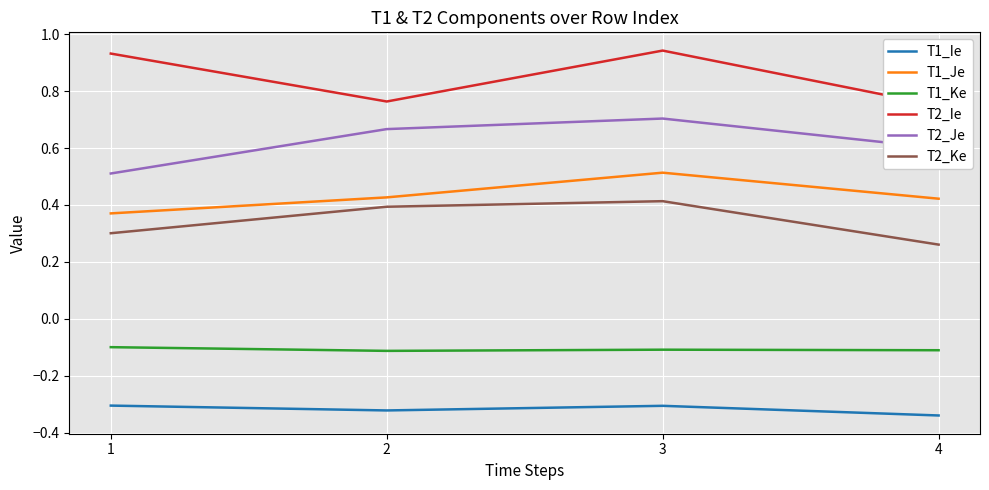

True or false: T1_Ie and T1_Je cross at least once.

False